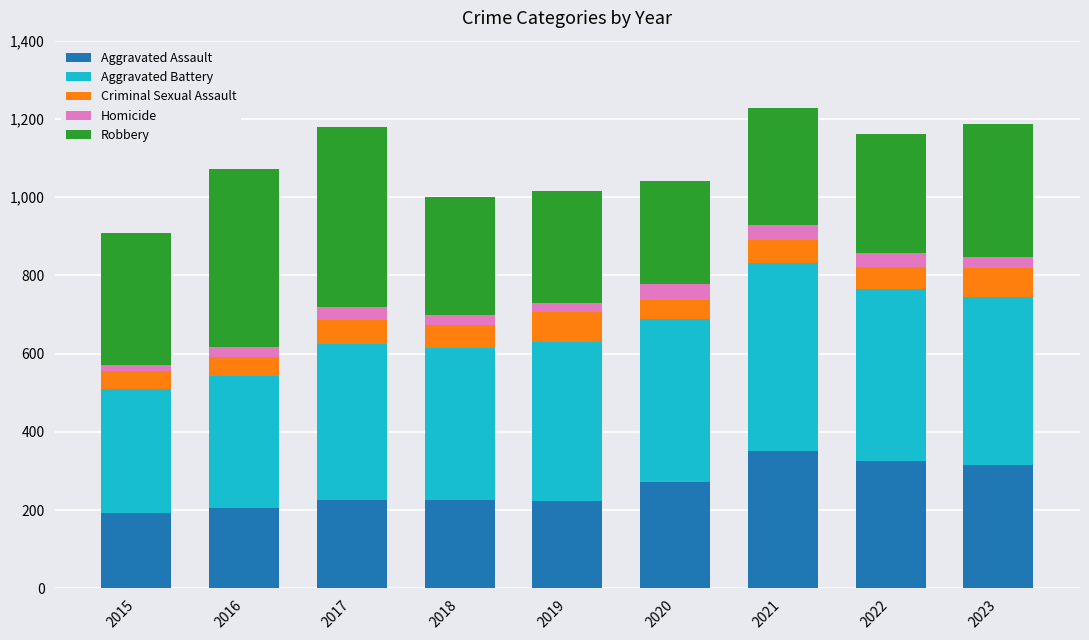

What is the sum of the Aggravated Assault values at 2017 and 2023?

540